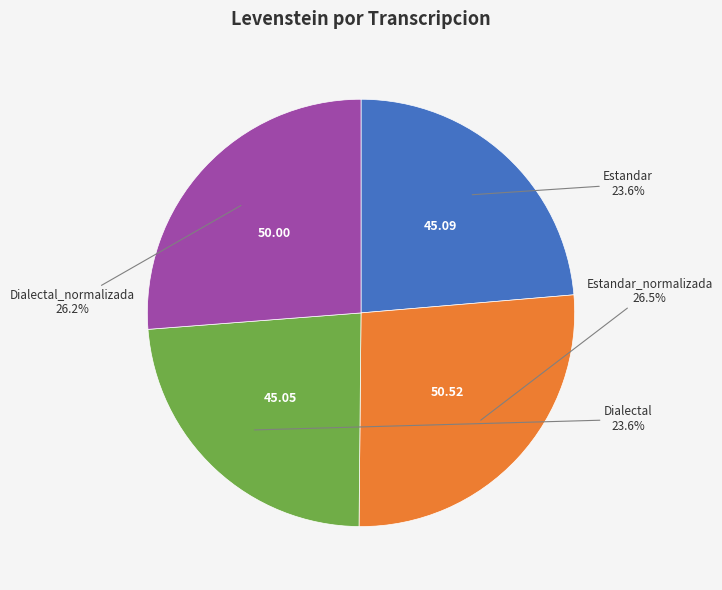

Is there any slice that represents more than half of the pie?

No